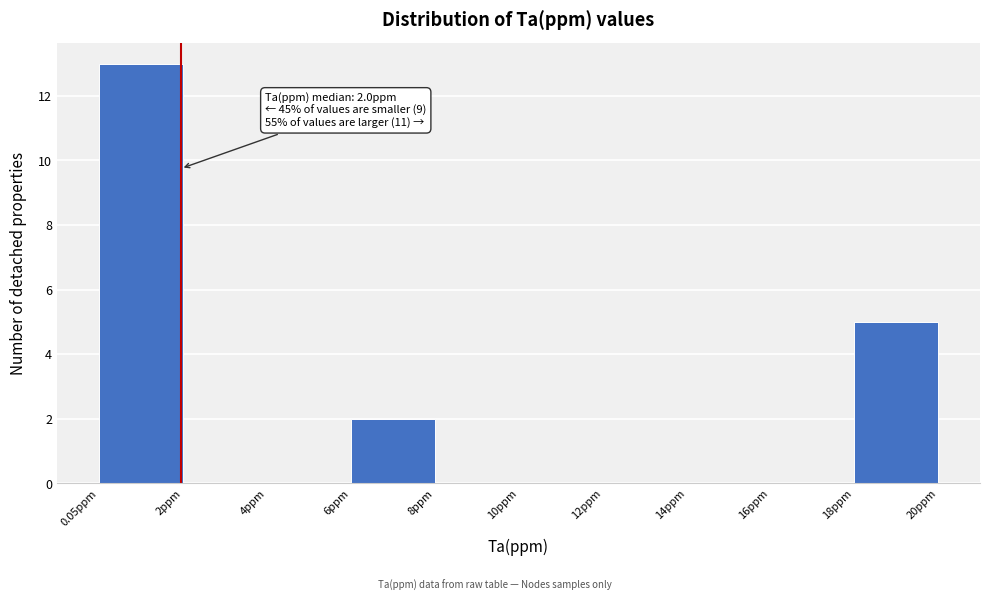

Which range on the x-axis has the tallest bar?

0 to 2